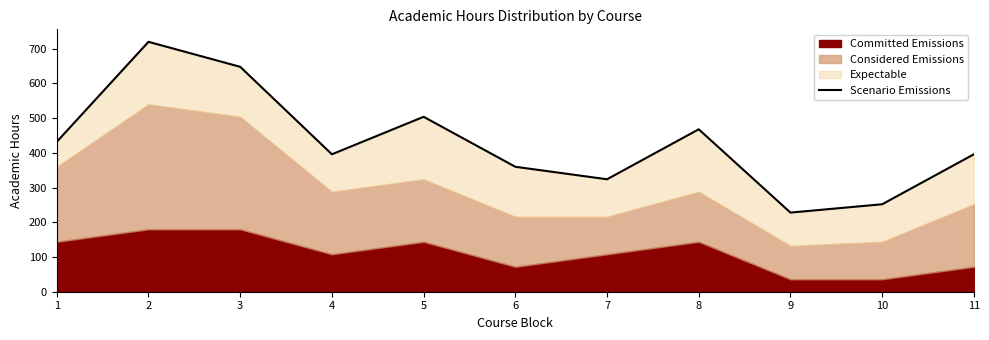

Which category has the lowest value across all series?

9